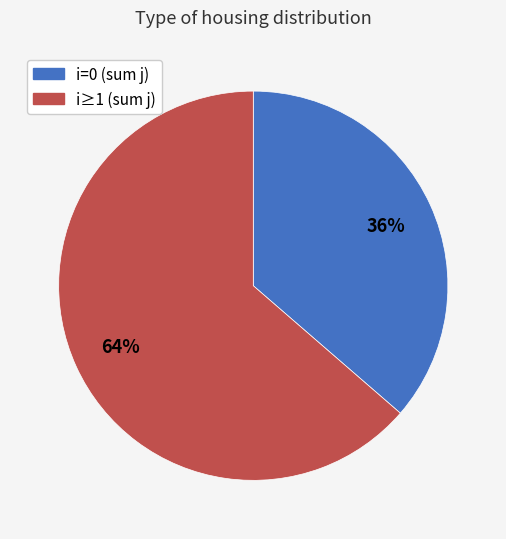

Which has a higher value, i≥1 (sum j) or i=0 (sum j)?

i≥1 (sum j)